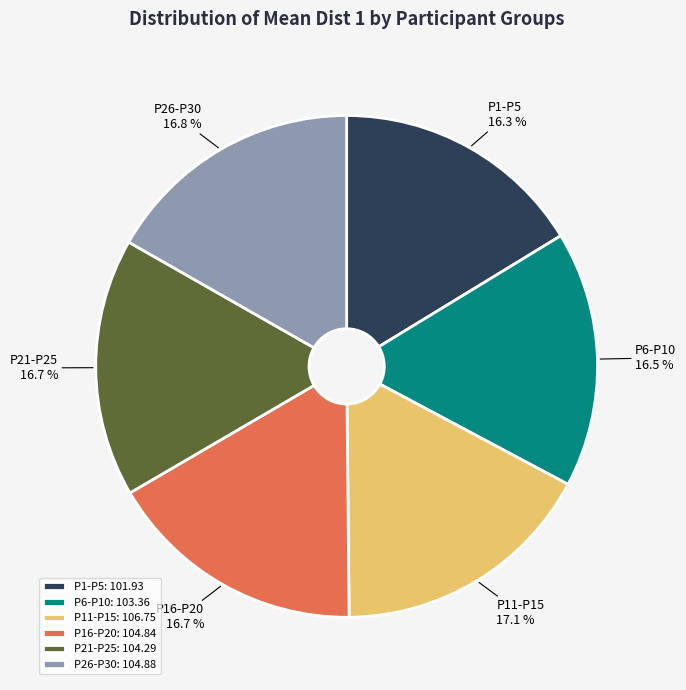

Is there a majority slice in this chart?

No